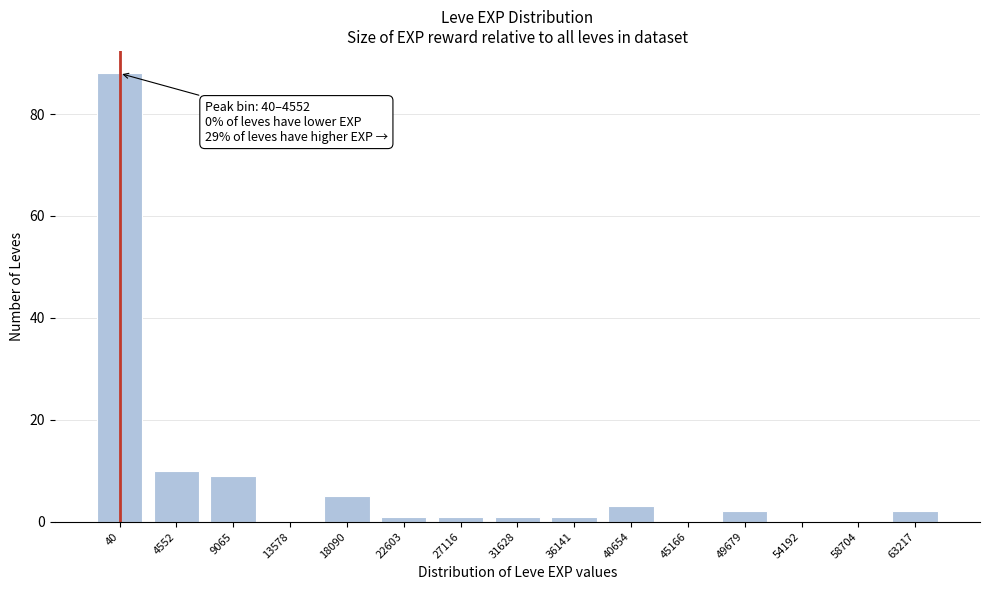

Reading right to left, transcribe all the data shown in this chart.

63217=2	58704=0	54192=0	49679=2	45166=0	40654=3	36141=1	31628=1	27116=1	22603=1	18090=5	13578=0	9065=9	4552=10	40=88